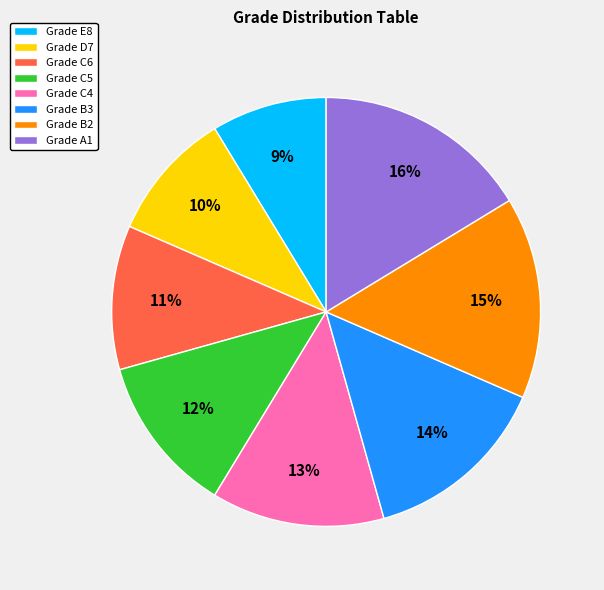

Which category has the biggest portion of the pie?

Grade A1